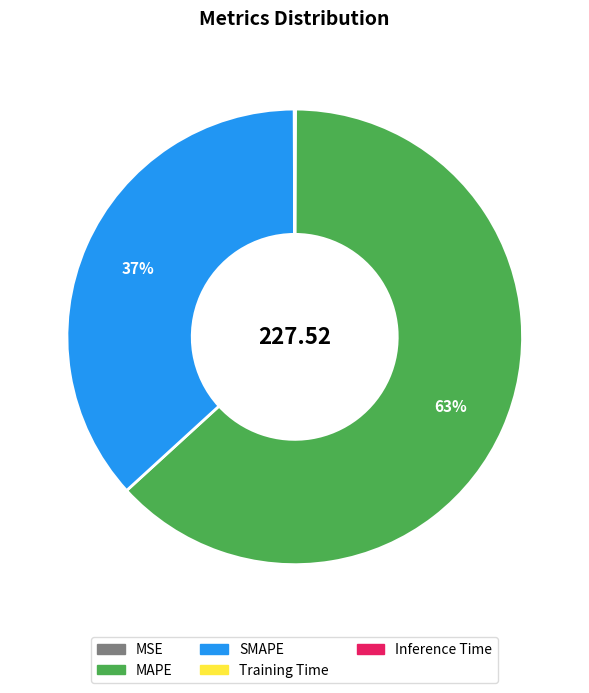

Does any single category account for the majority?

Yes